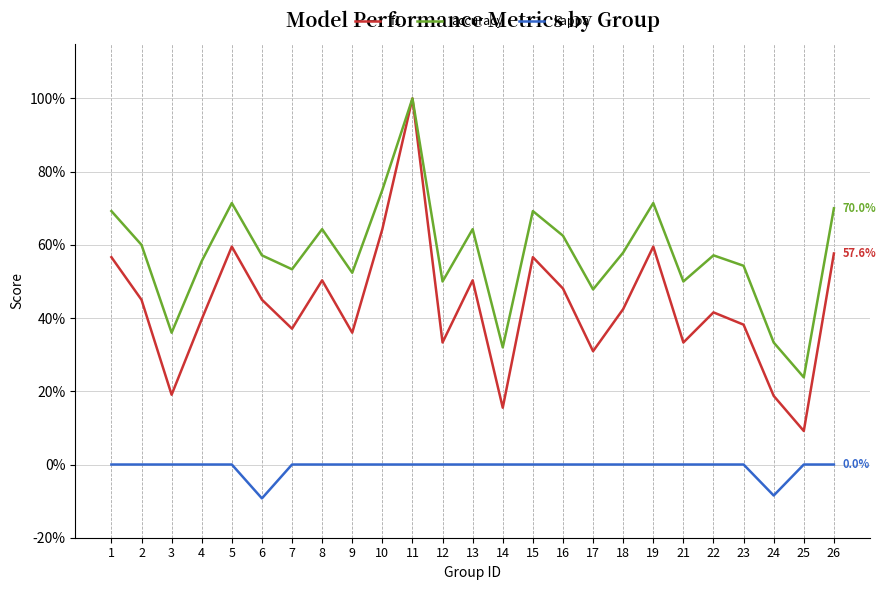

What is the difference between the f1 values at 13 and 17?

0.2